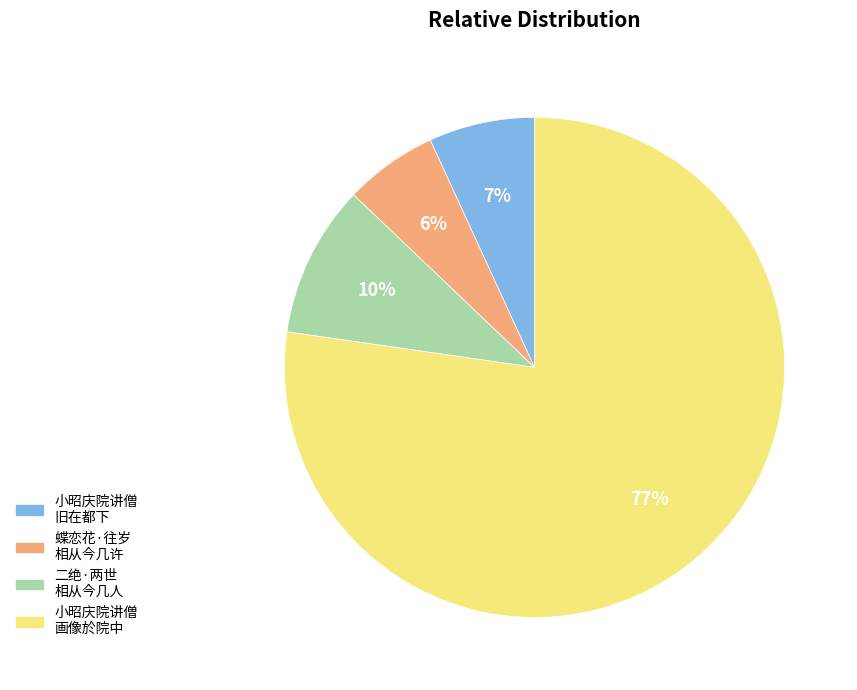

Is there a majority slice in this chart?

Yes